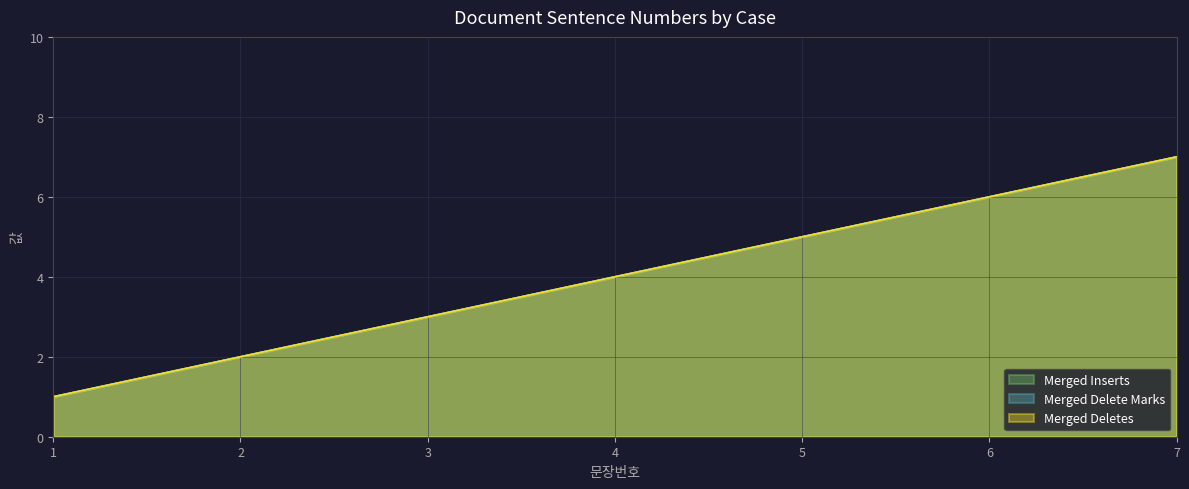

Count the number of data series in this chart.

3